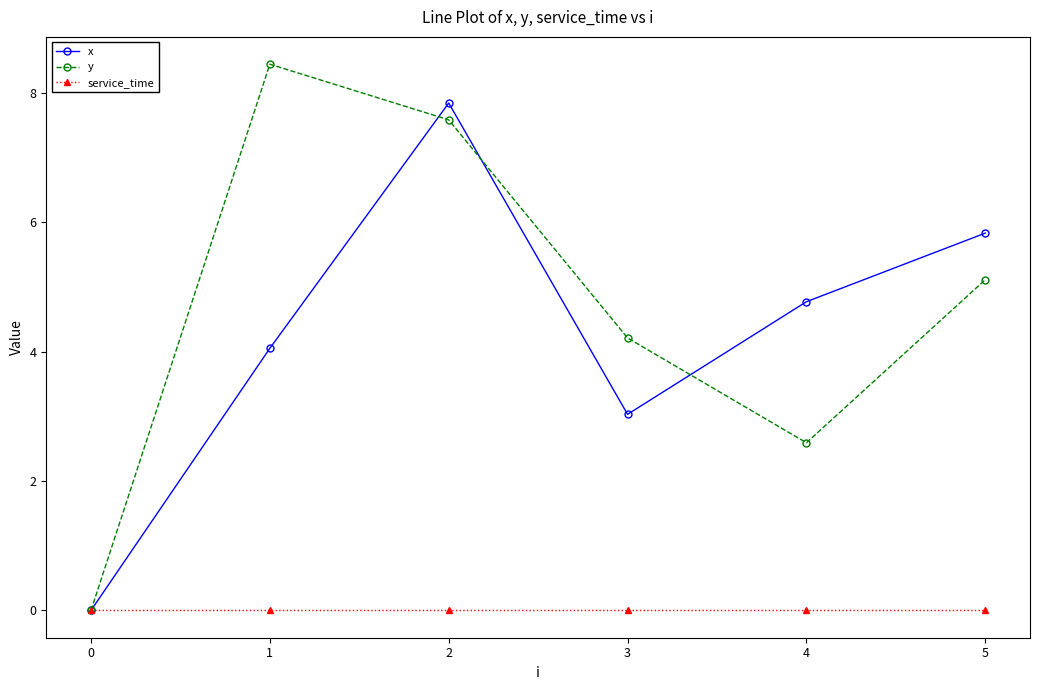

Where is x nearest to the value 3?

3